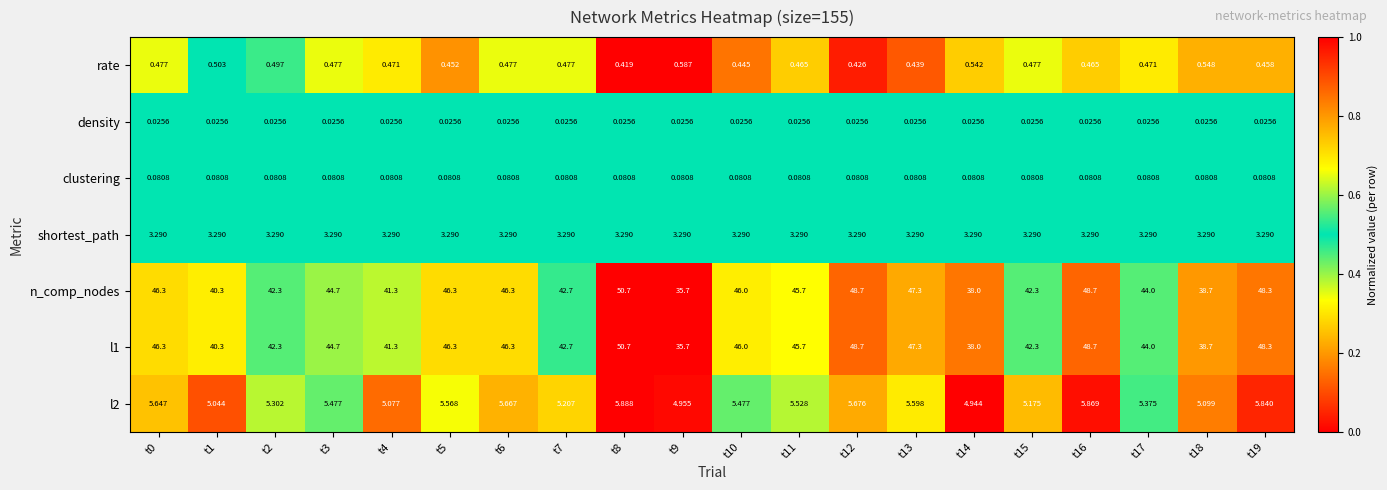

Is the value of n_comp_nodes at t6 greater than the value of l2 at t13?

Yes